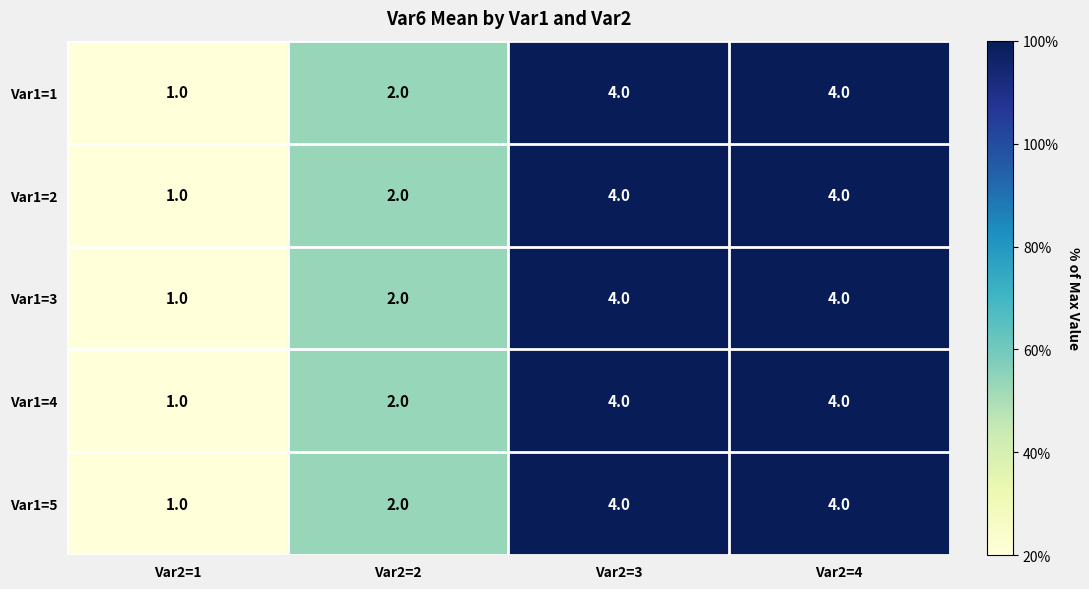

What is the total value across all series at Var2=4?

20